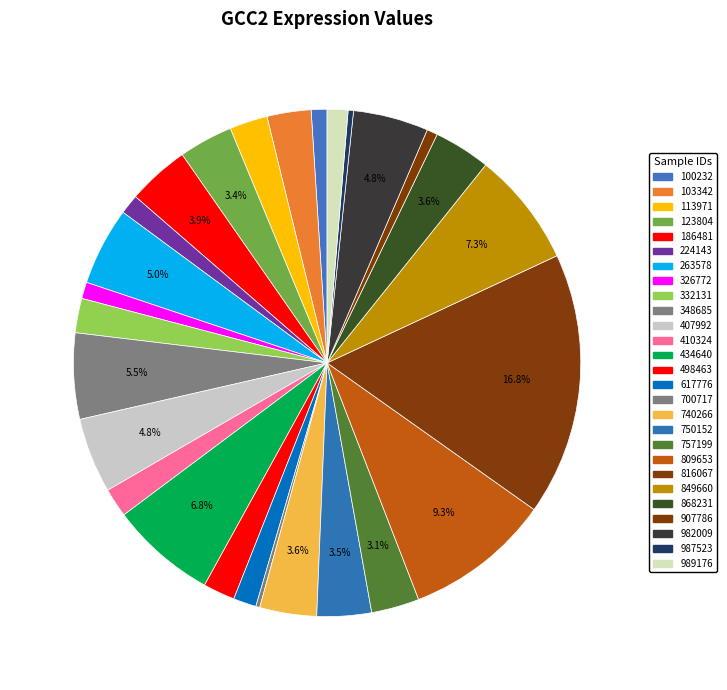

How much of the chart is everything except 849660?

92.7%